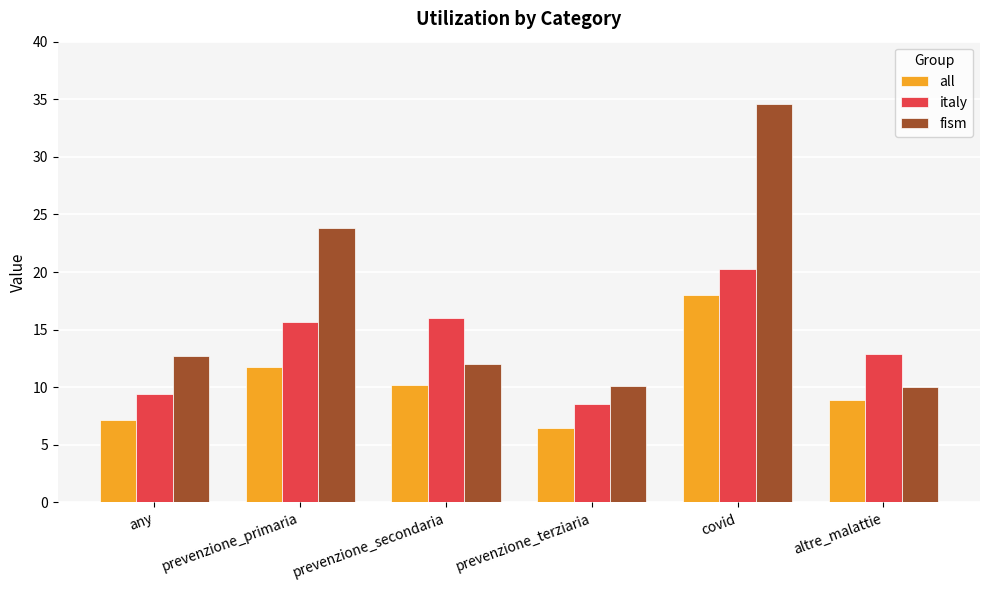

What is the maximum value for italy?

20.2